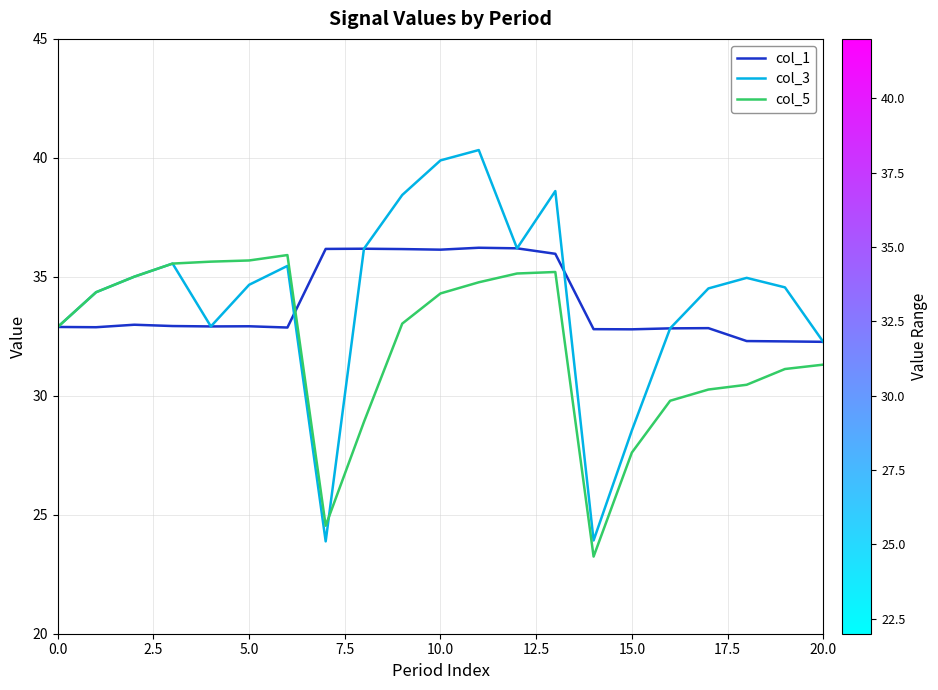

What is the smallest value displayed?

23.2